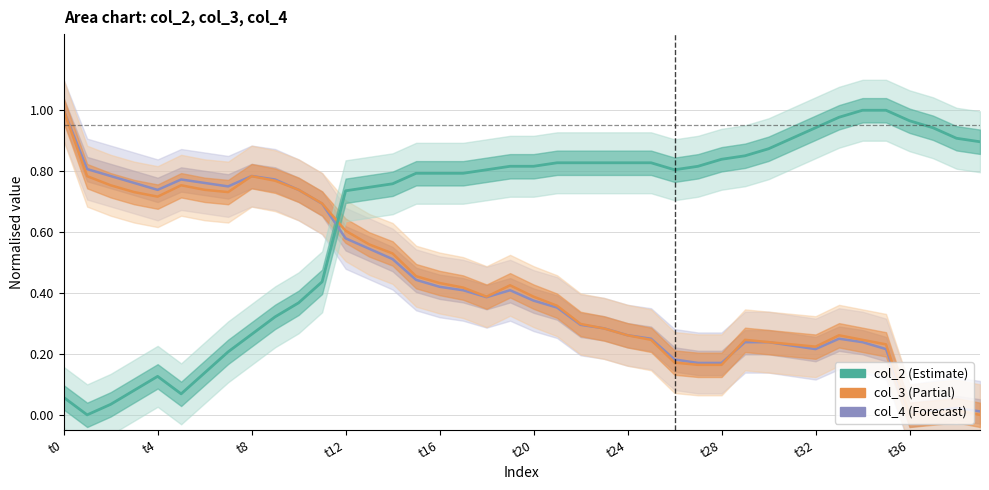

What are all the series names shown in the legend?

col_2, col_3, col_4